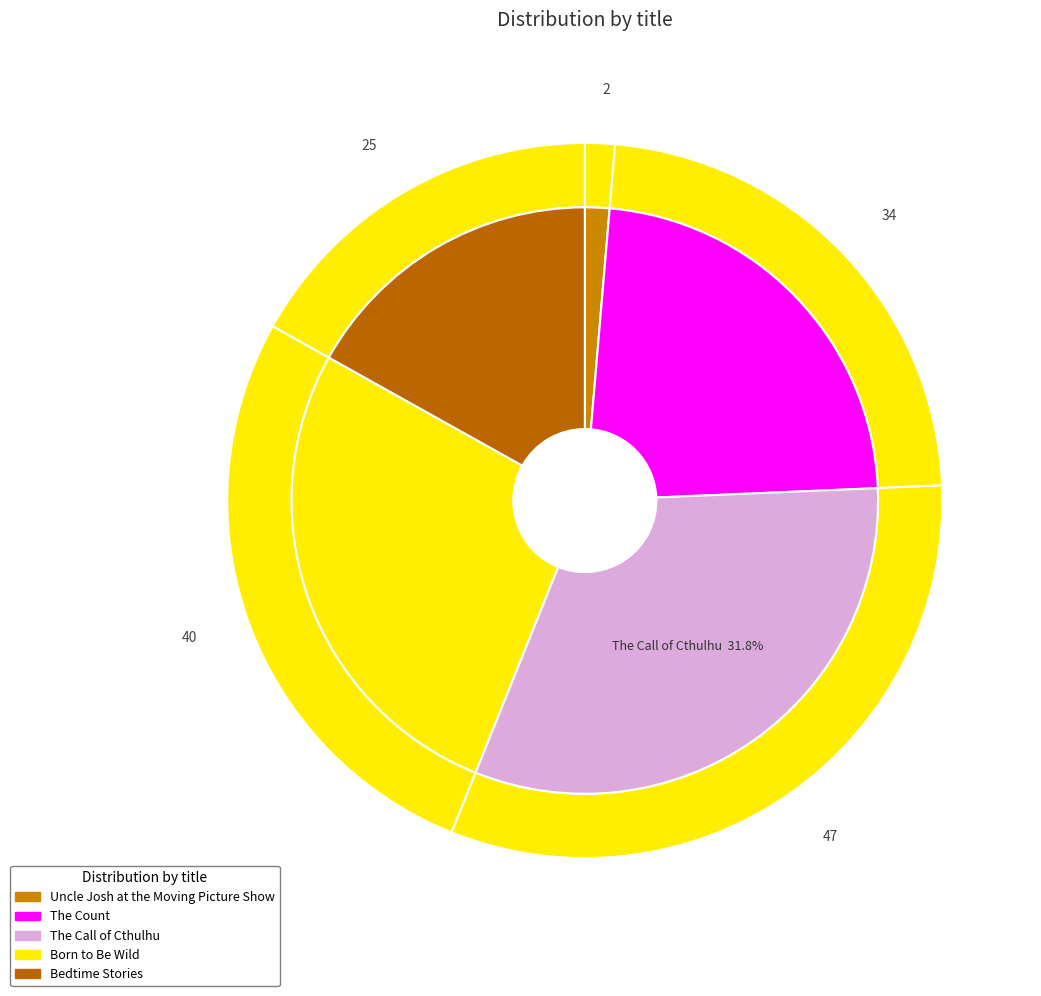

Which category has the smallest portion of the pie?

Uncle Josh at the Moving Picture Show